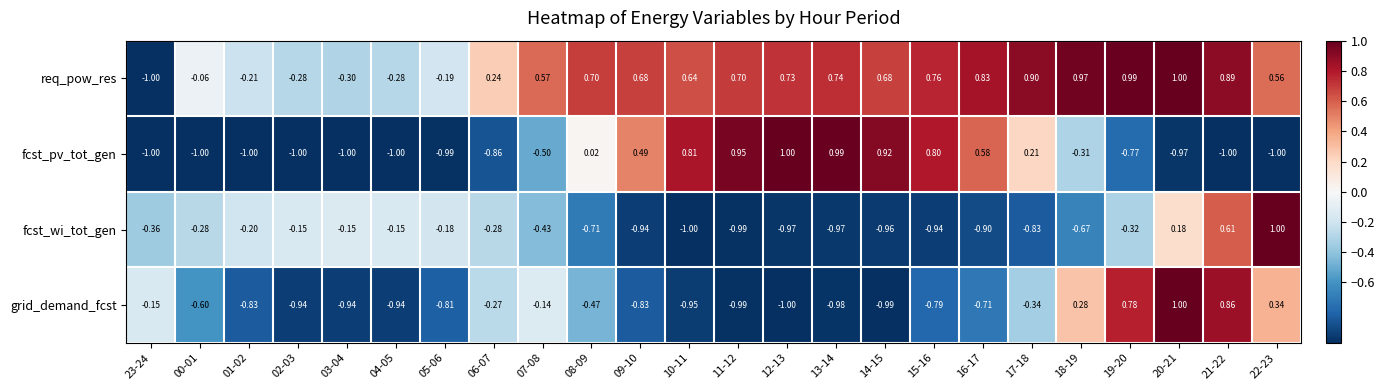

Which series has the largest total across all categories?

req_pow_res